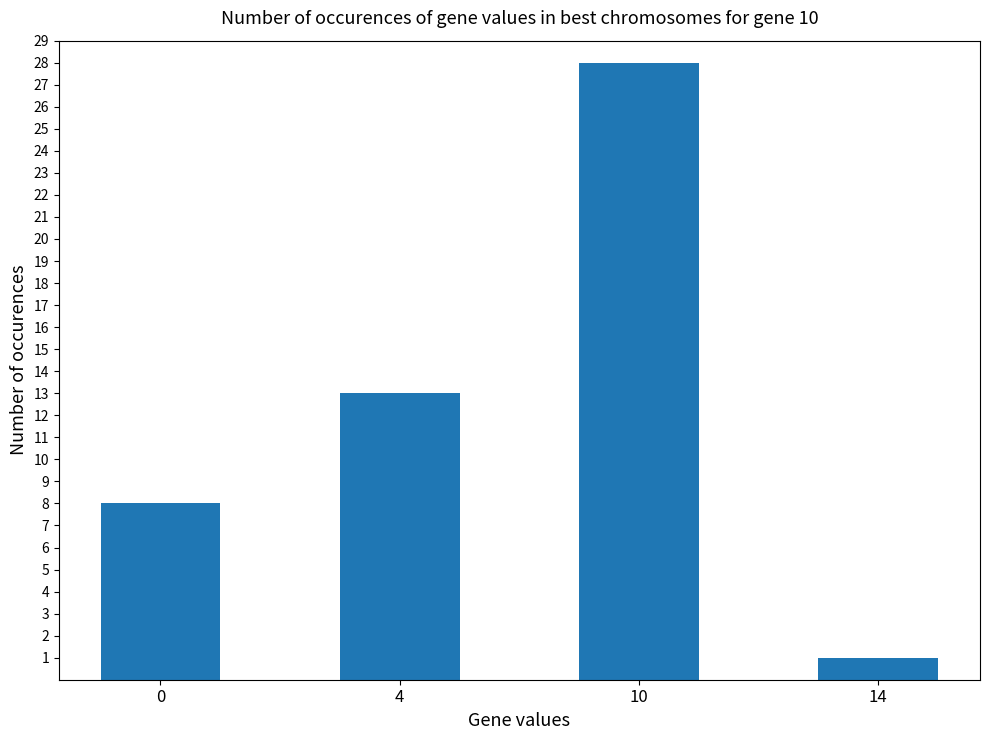

What is the difference between the maximum and minimum values?

27